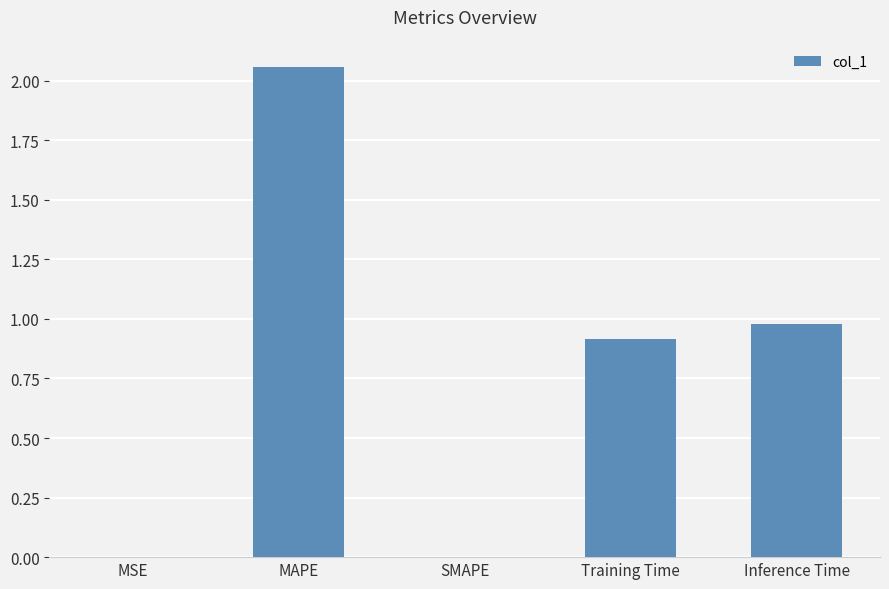

What value does the data have at Training Time?

0.9